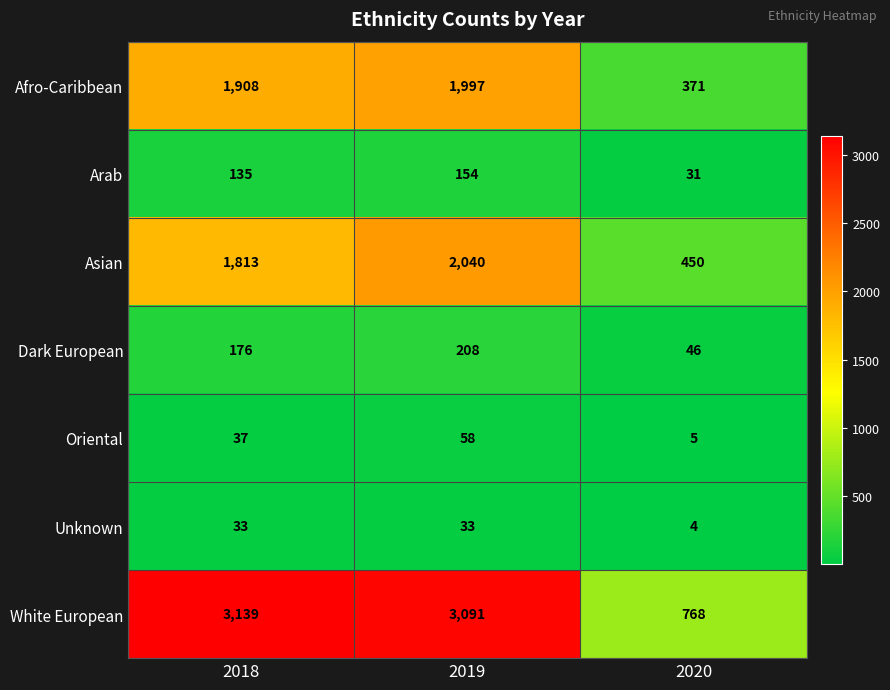

List the series in order of their peak value, highest first.

White European, Asian, Afro-Caribbean, Dark European, Arab, Oriental, Unknown